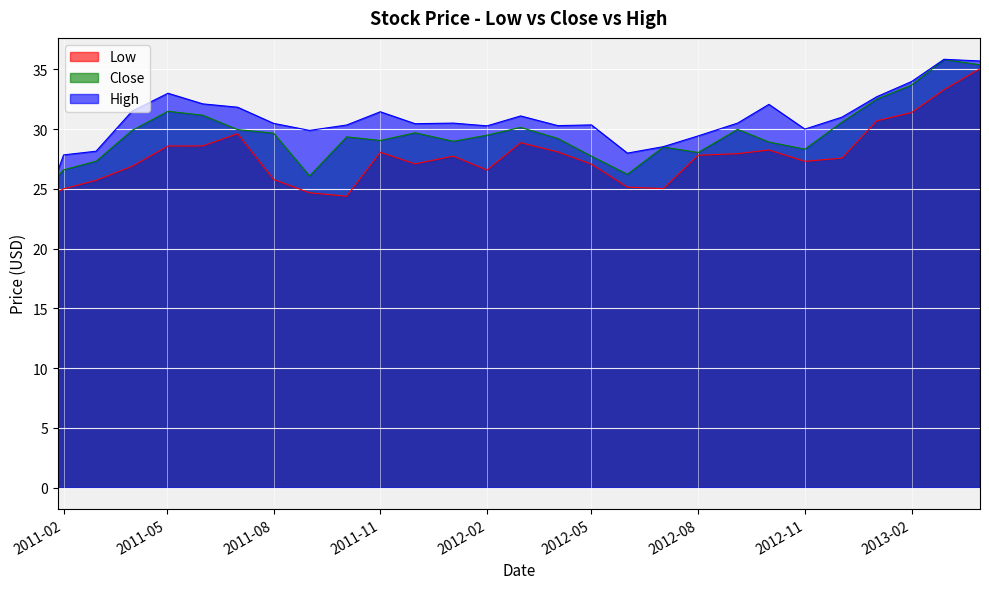

What is the highest value of the High series?

35.8